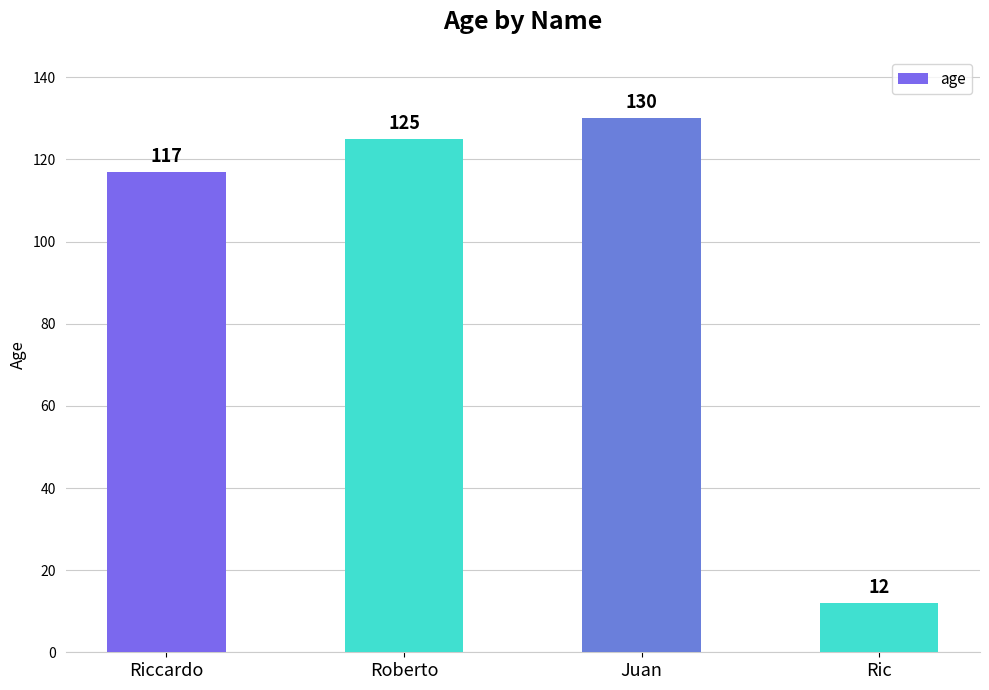

What is the sum of all values?

384